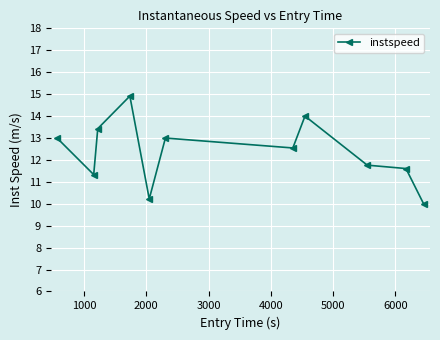

How many interior local valleys (lower than both neighbors) does the data have?

3